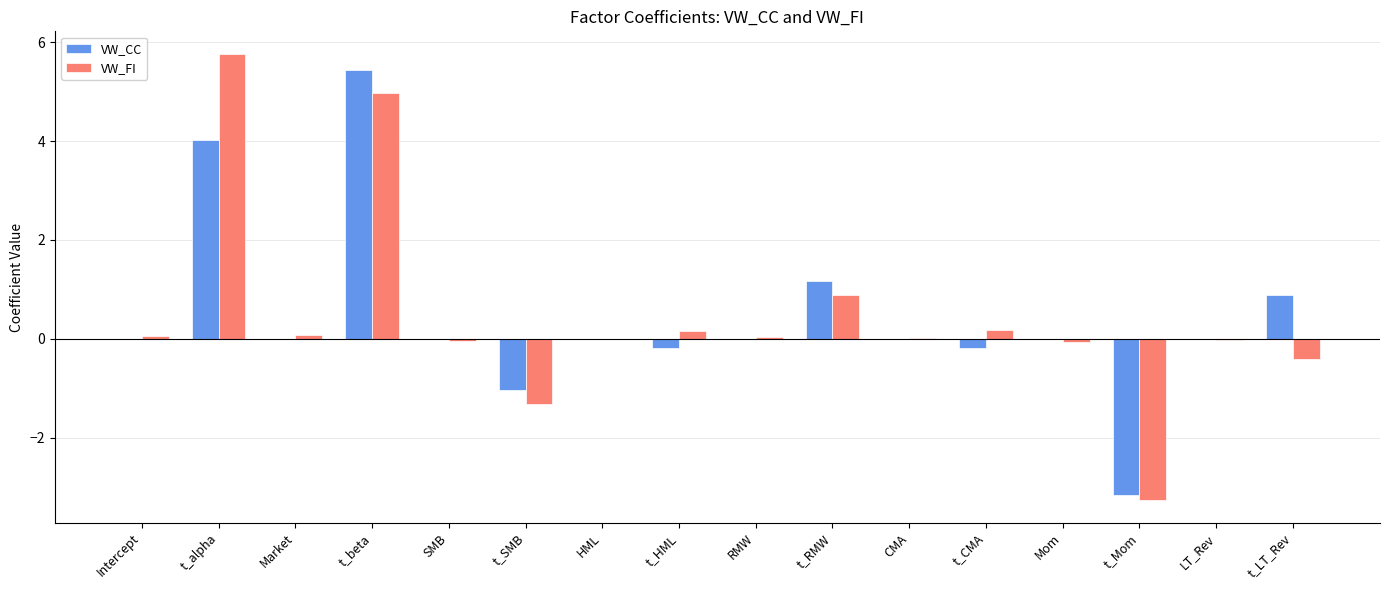

Does the chart contain stacked bars?

No